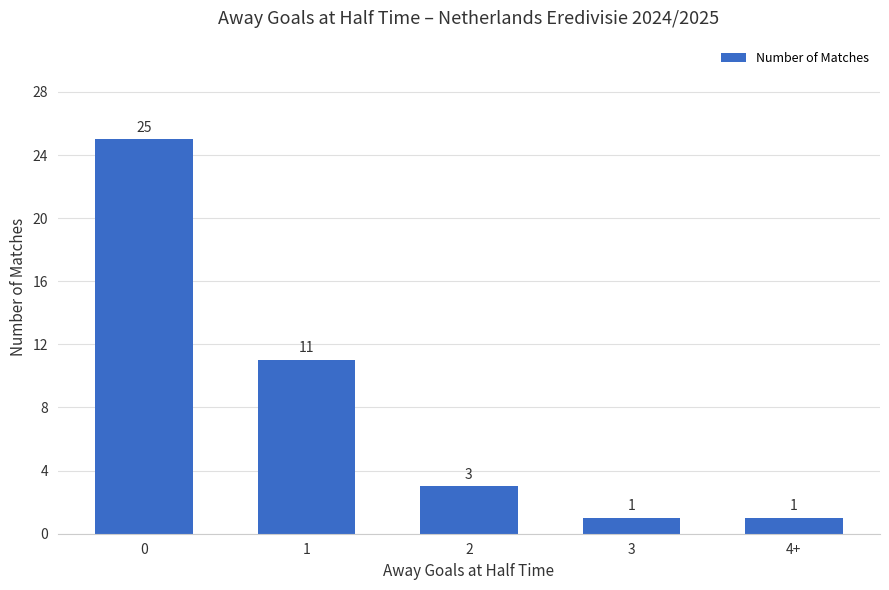

What is the maximum value shown in the chart?

25